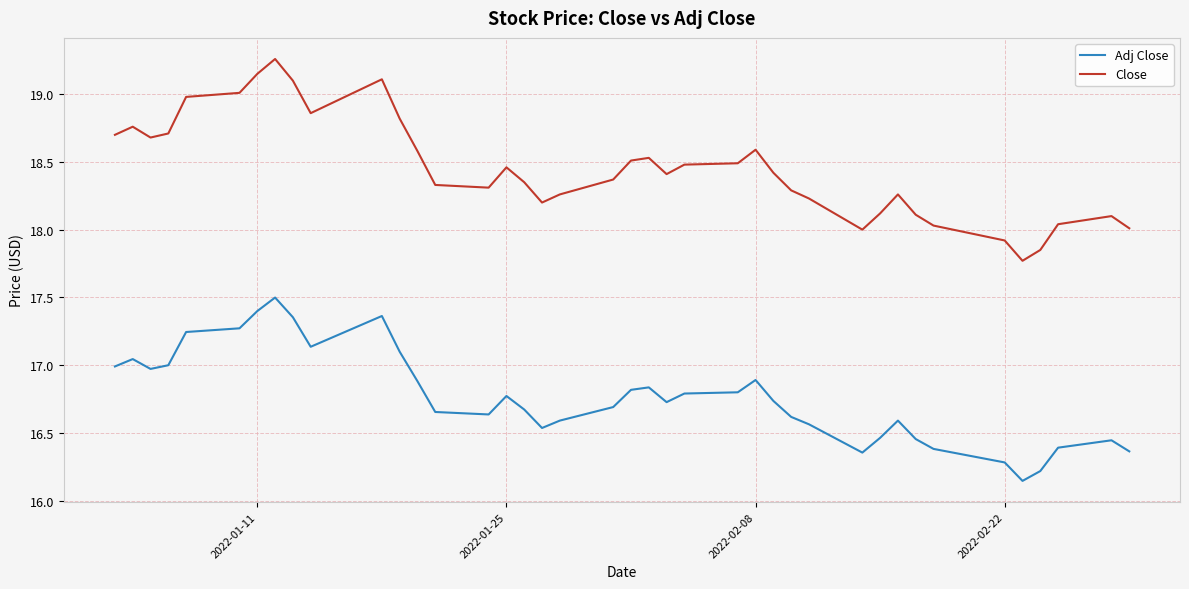

List the series in order of their peak value, lowest first.

Adj Close, Close